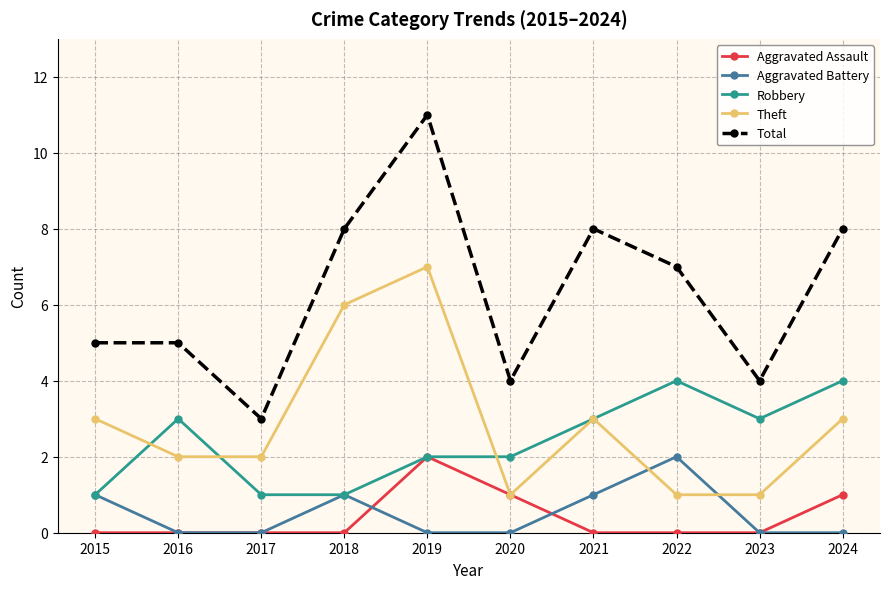

How many Aggravated Assault values are between 0 and 1?

9